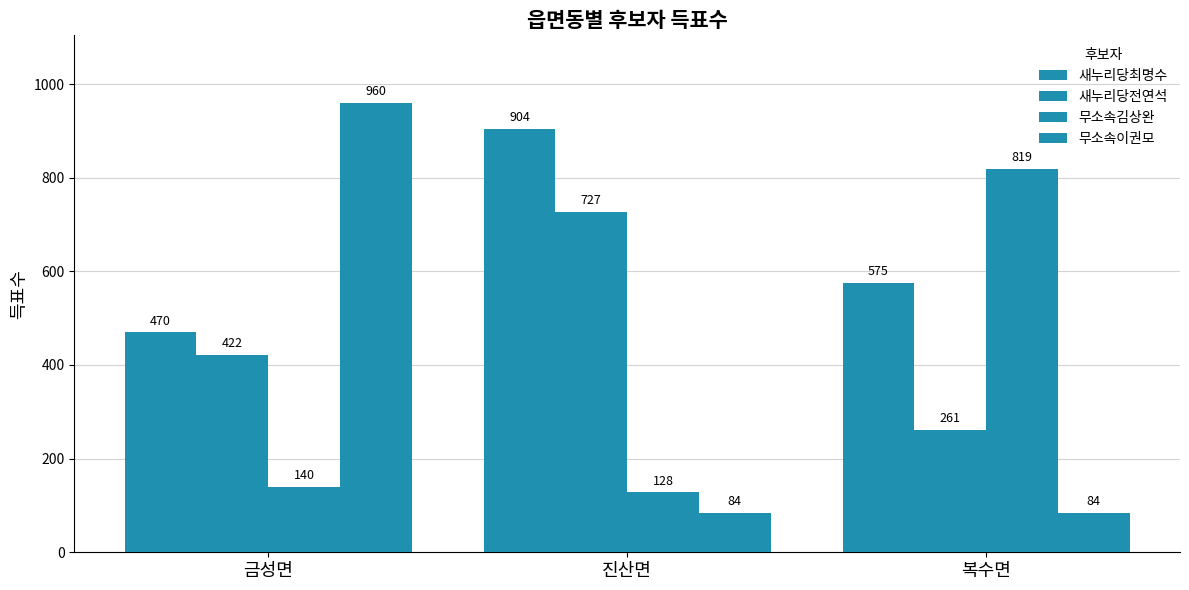

At which category is the sum across all series the highest?

금성면